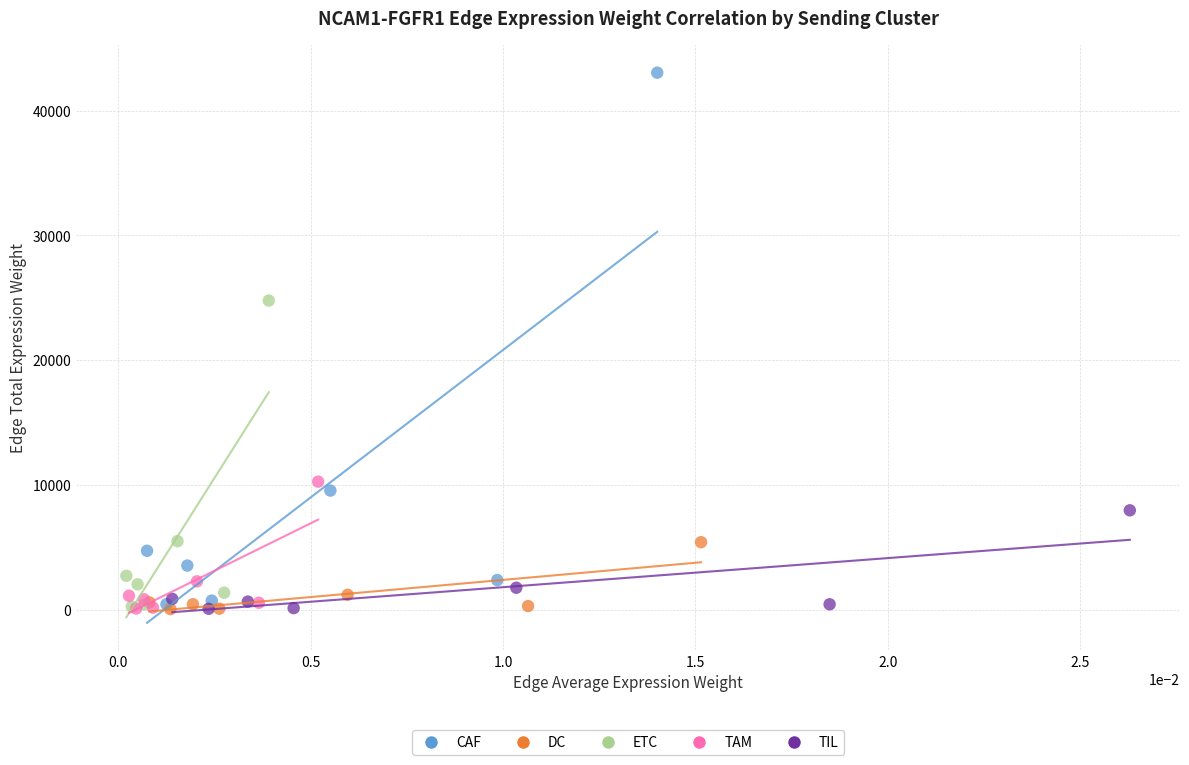

Which series has the largest Y range (max minus min)?

CAF